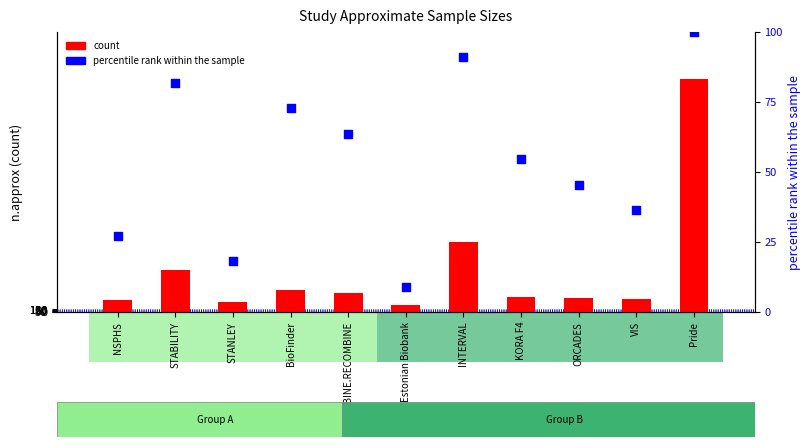

Is the value of percentile rank within the sample at BioFinder greater than the value of count at Pride?

No